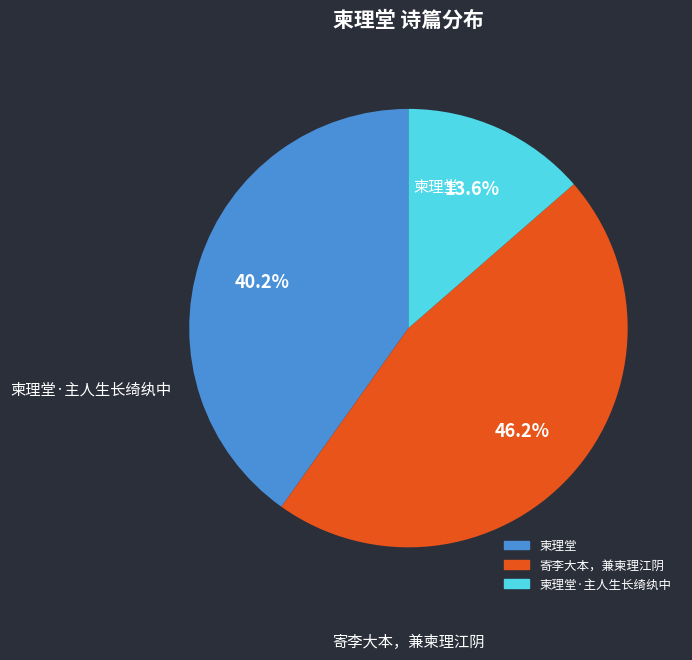

How many segments does this pie chart have?

3